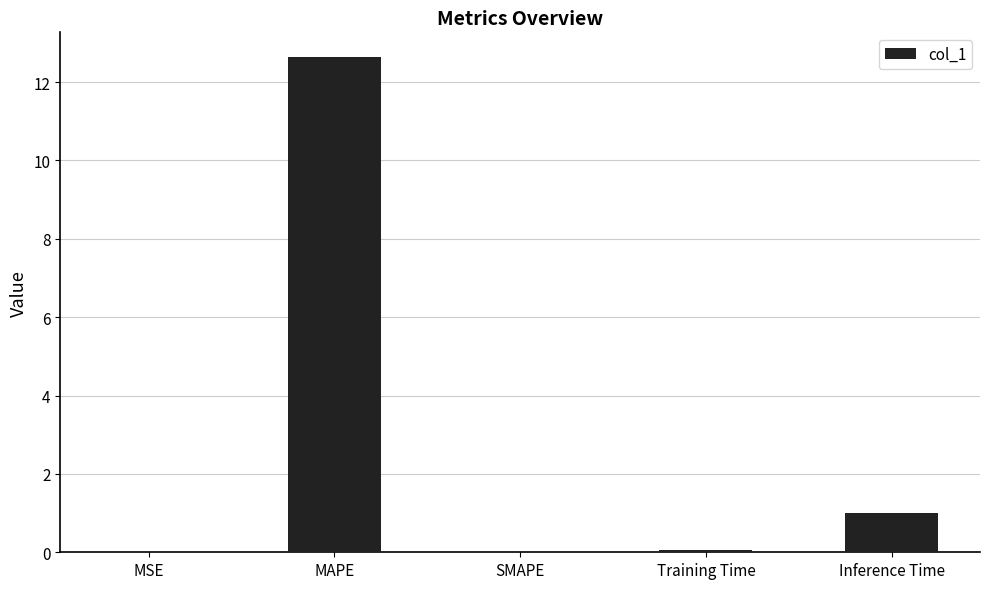

How many data points does each series have?

5